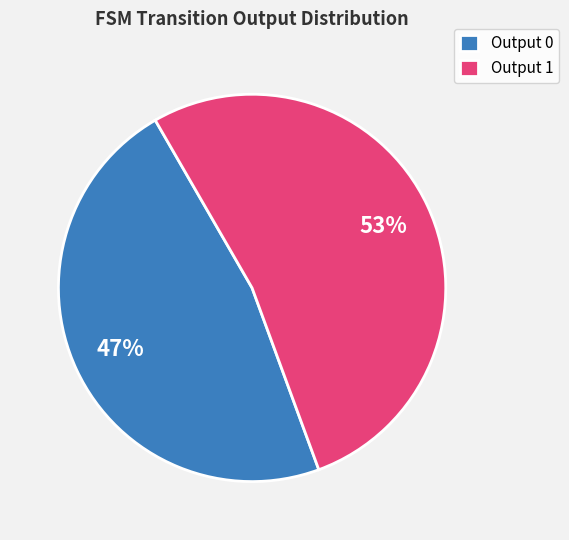

The Output 1 slice represents 53% of the pie. True or false?

True